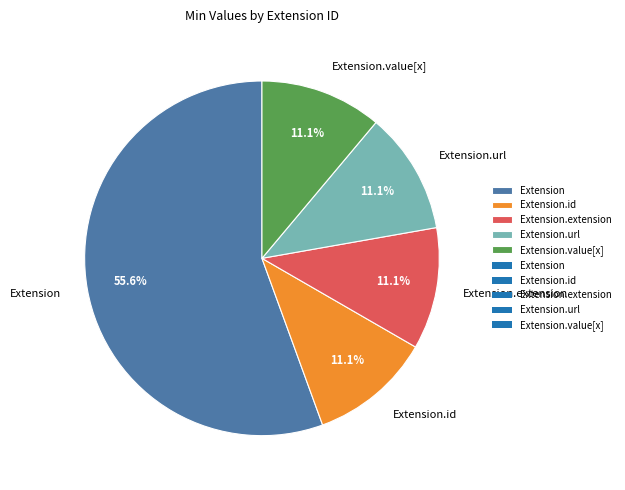

What percentage do Extension.id and Extension.url together represent?

22.2%